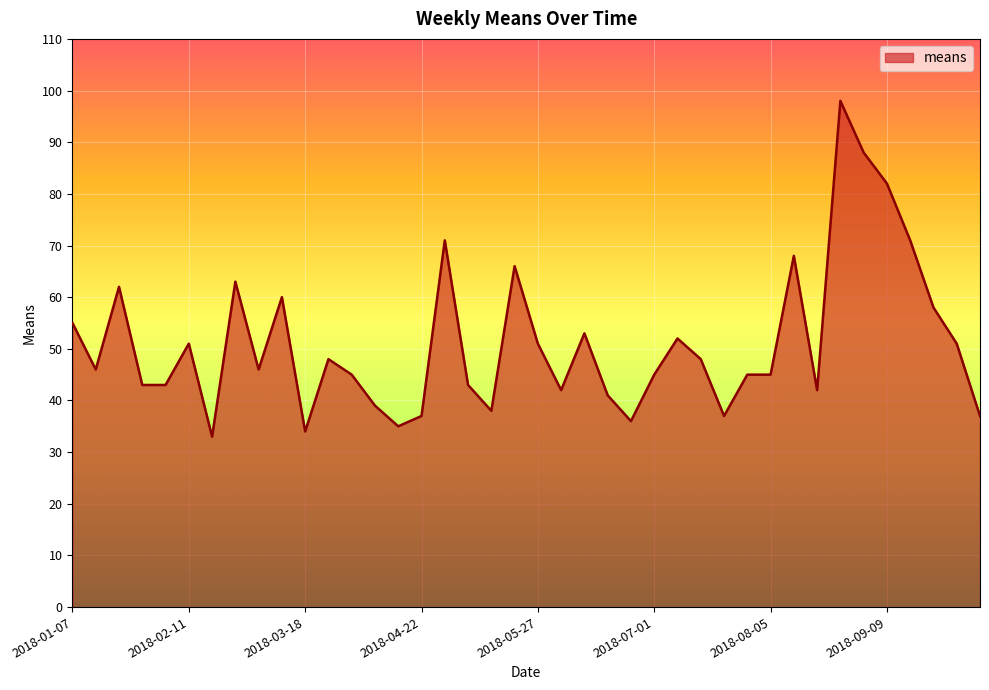

What is the smallest value displayed?

33